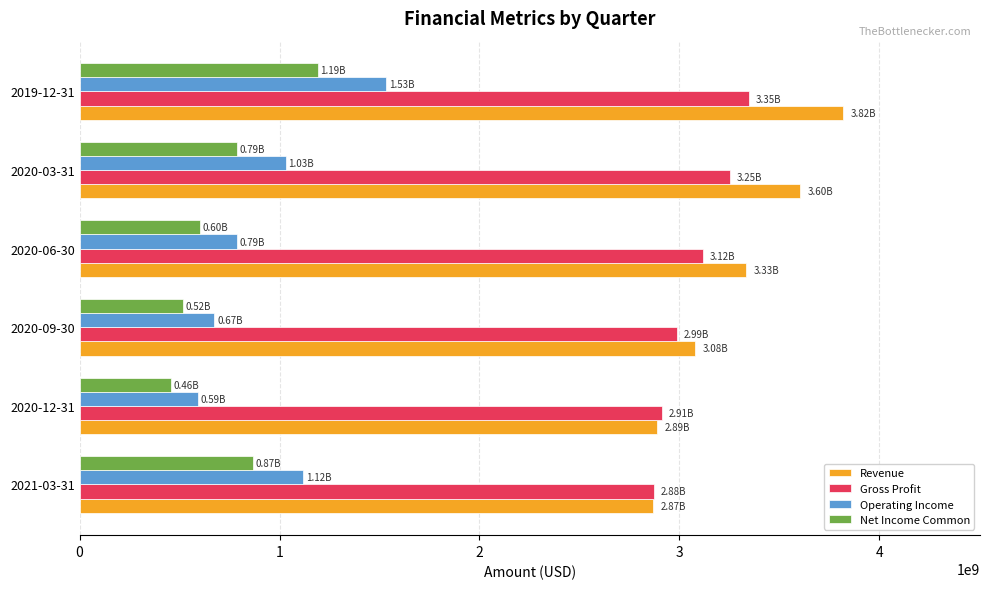

Between 2020-06-30 and 2019-12-31, which series saw the biggest shift?

Operating Income